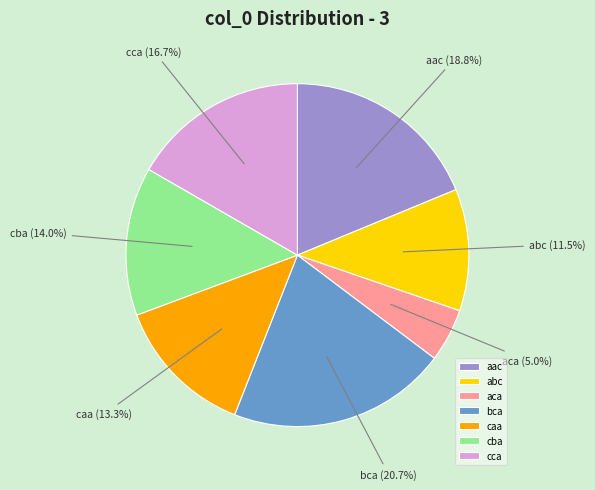

To the nearest percent, what is the difference between the aca and aac slice percentages?

14%